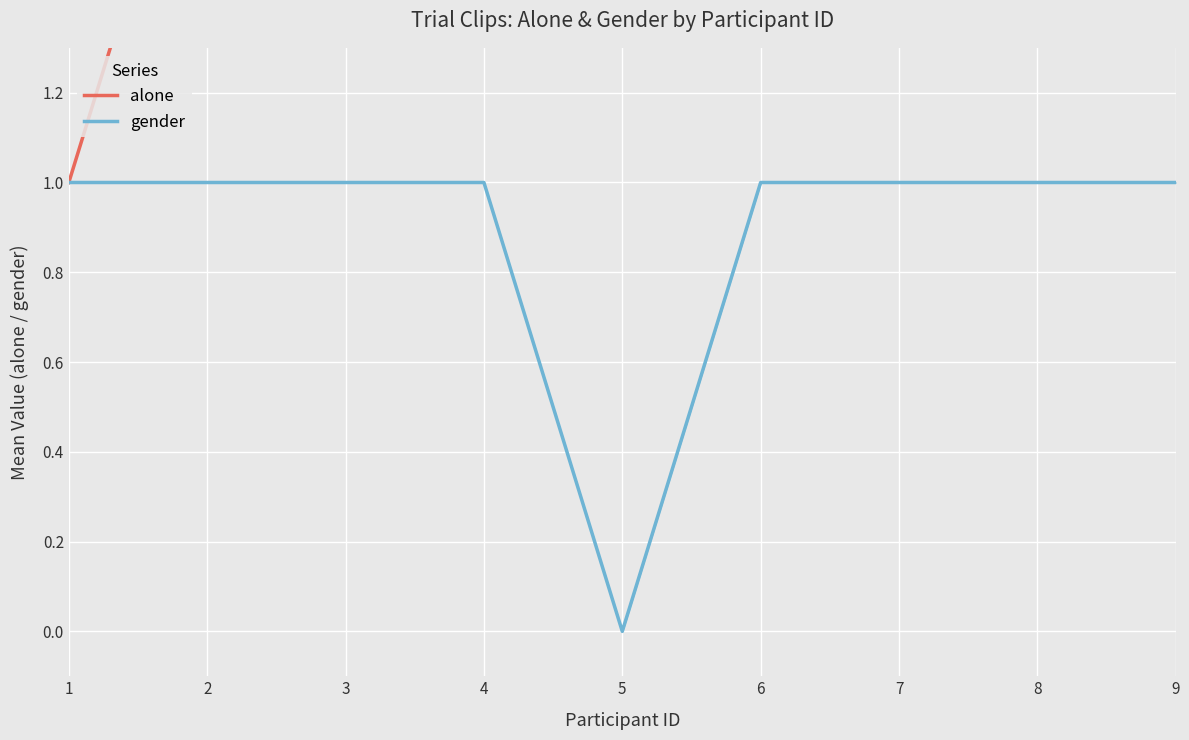

Reading left to right, what are all the values shown in this chart?

alone: 1	2	3	4	5	6	7	8	9
gender: 1	1	1	1	0	1	1	1	1